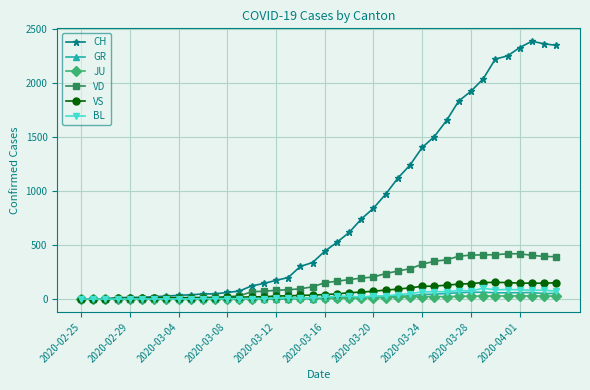

Which series has the widest spread of values?

CH